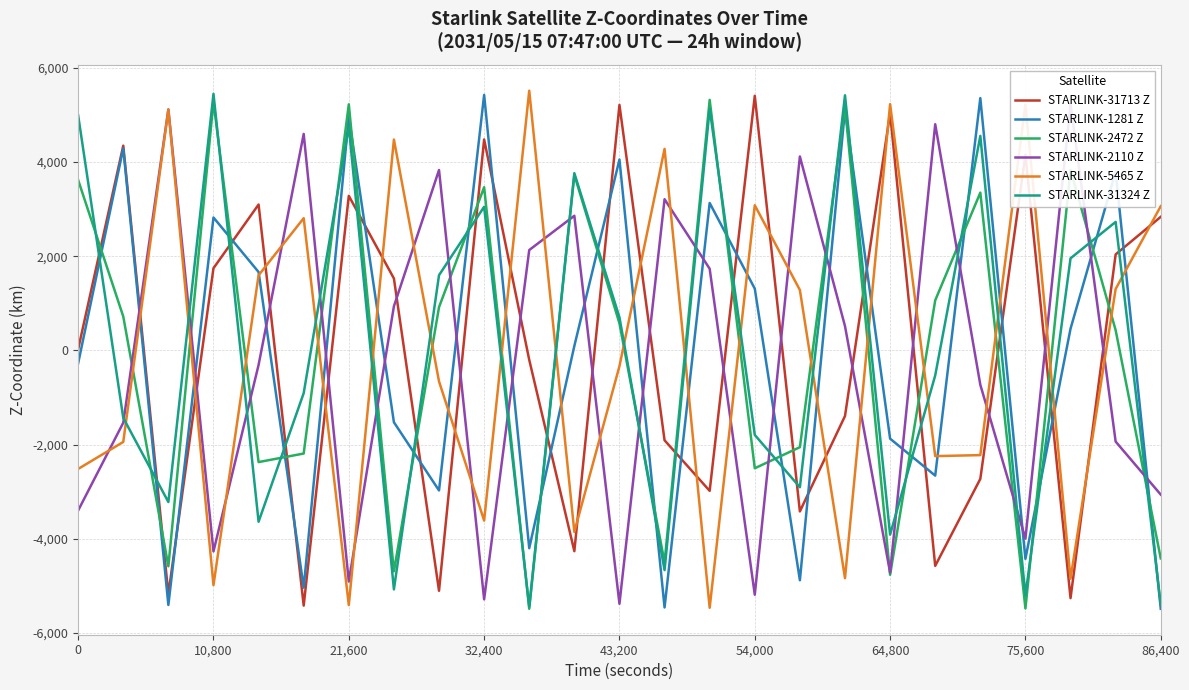

Does the chart display data point markers on the line(s)?

No